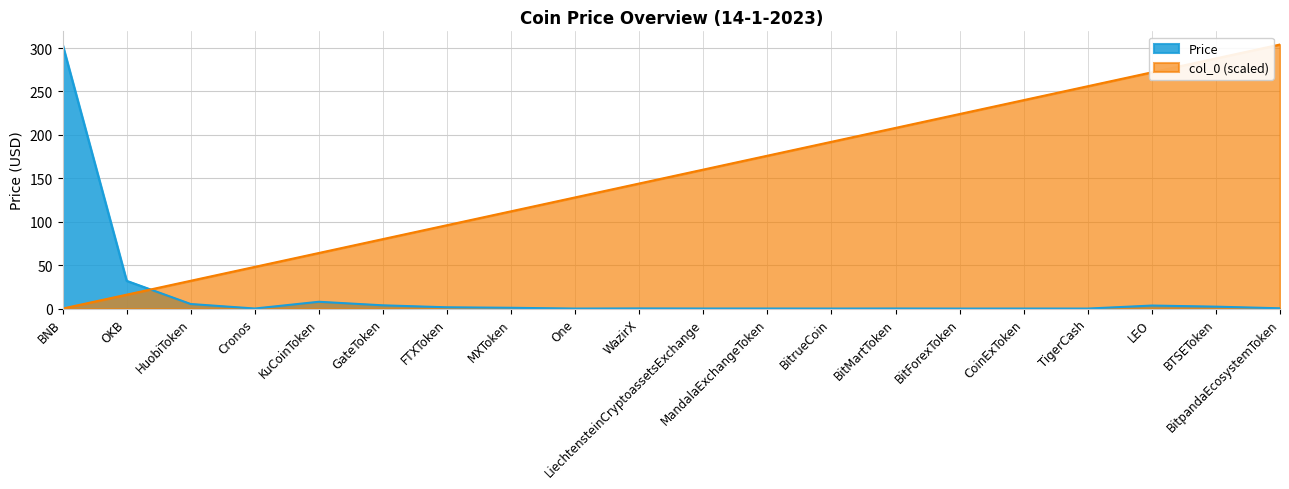

True or false: Price and col_0 intersect in this chart.

True